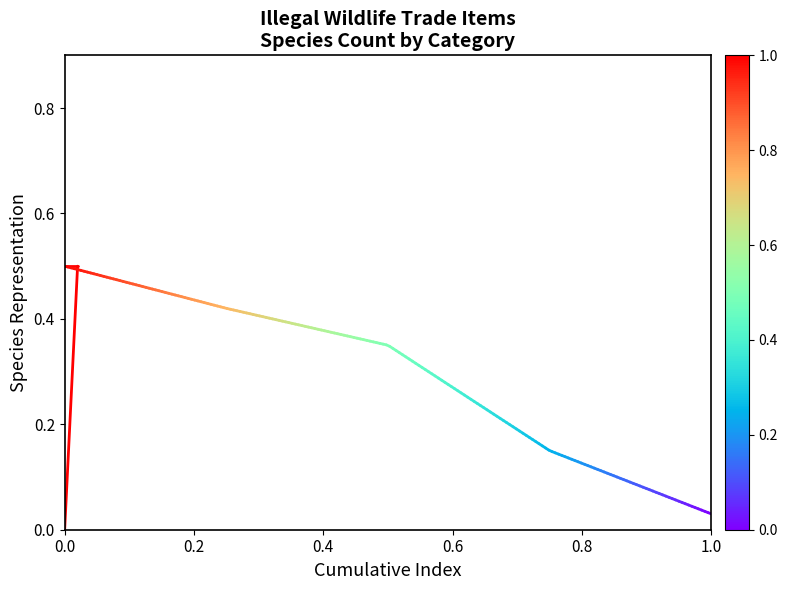

Which has a higher value, 0.0 or 0.2?

0.2